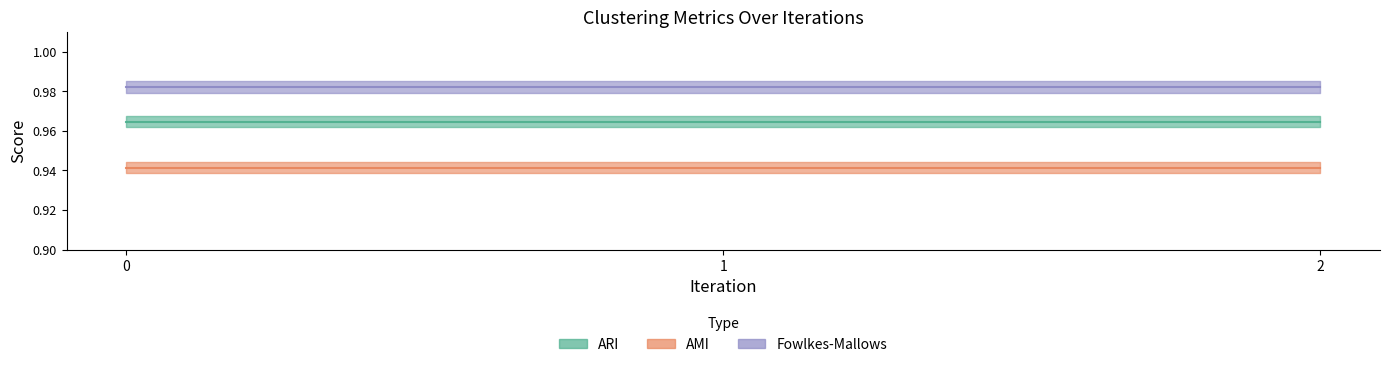

Reading left to right, extract all data points from this chart.

ARI: 1.0	1.0	1.0
AMI: 0.9	0.9	0.9
Fowlkes-Mallows: 1.0	1.0	1.0